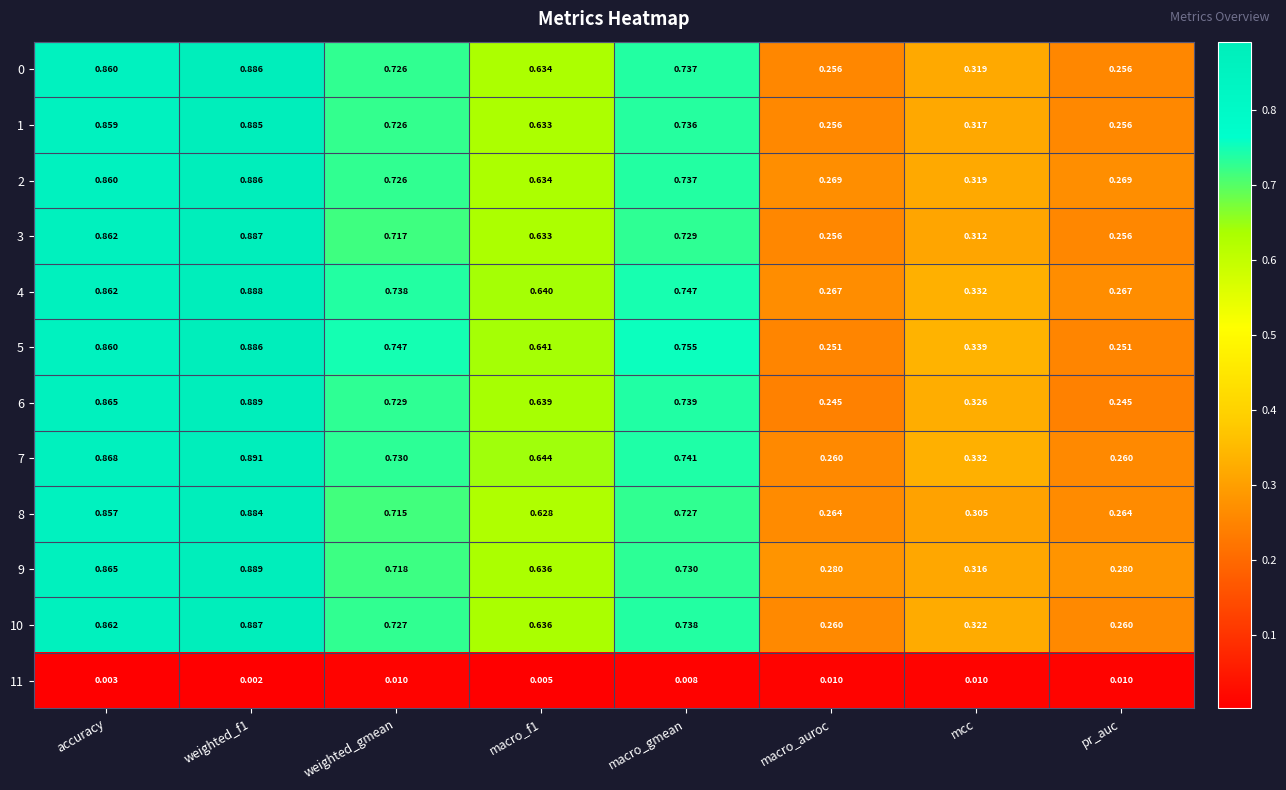

Is the value of 8 at mcc greater than the value of 10 at pr_auc?

Yes